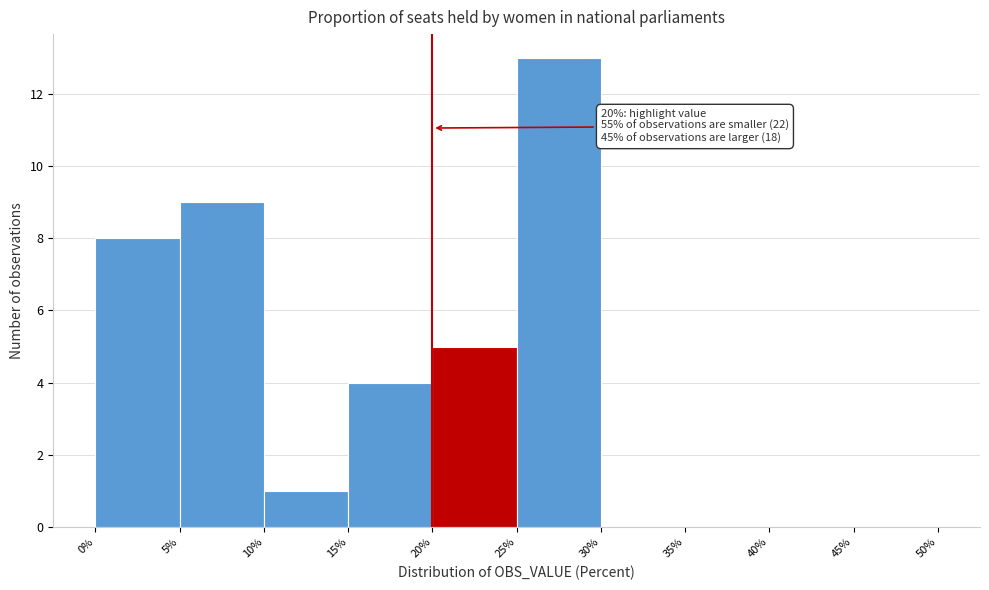

Over which range of the x-axis is the bar tallest?

25% to 30%